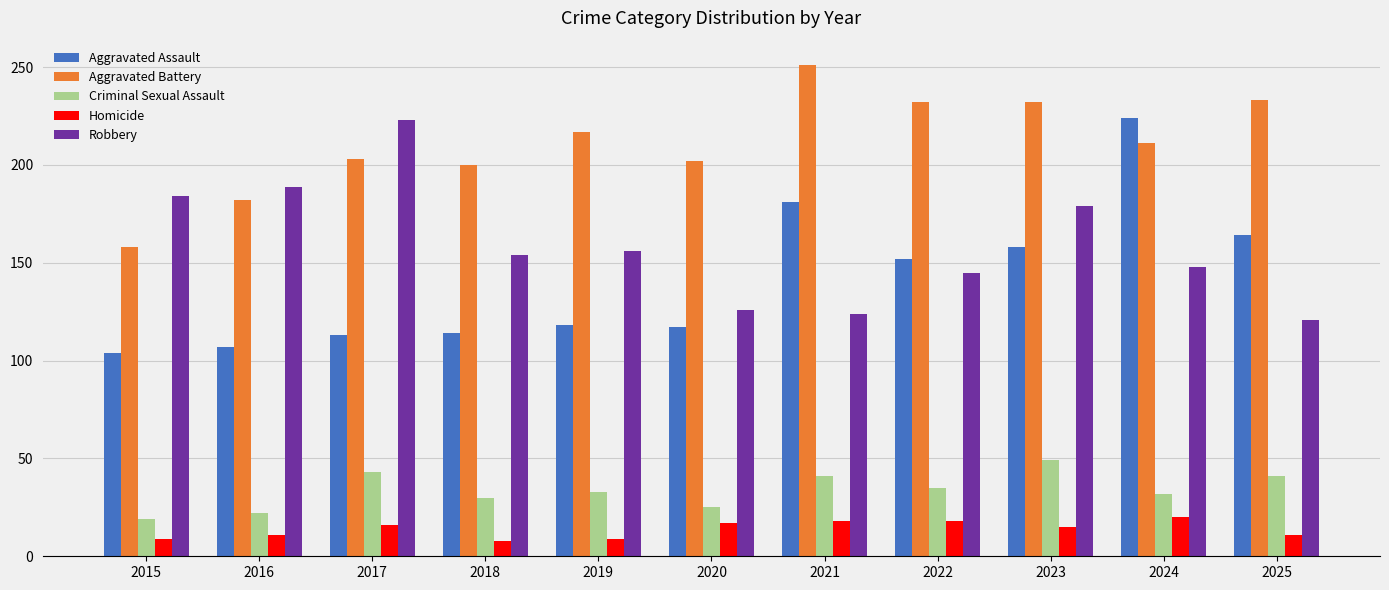

Between 2022 and 2023, which series saw the biggest shift?

Robbery